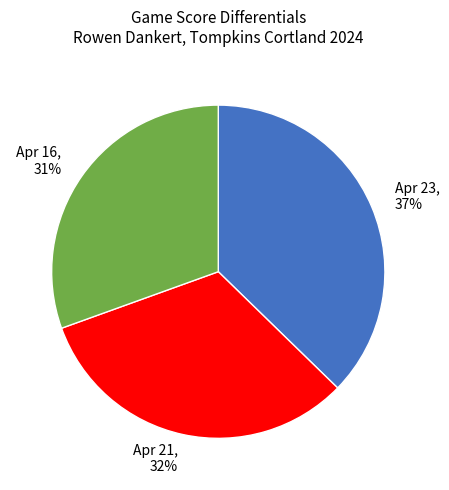

Is it true that Apr 16 is 21% of the pie?

False